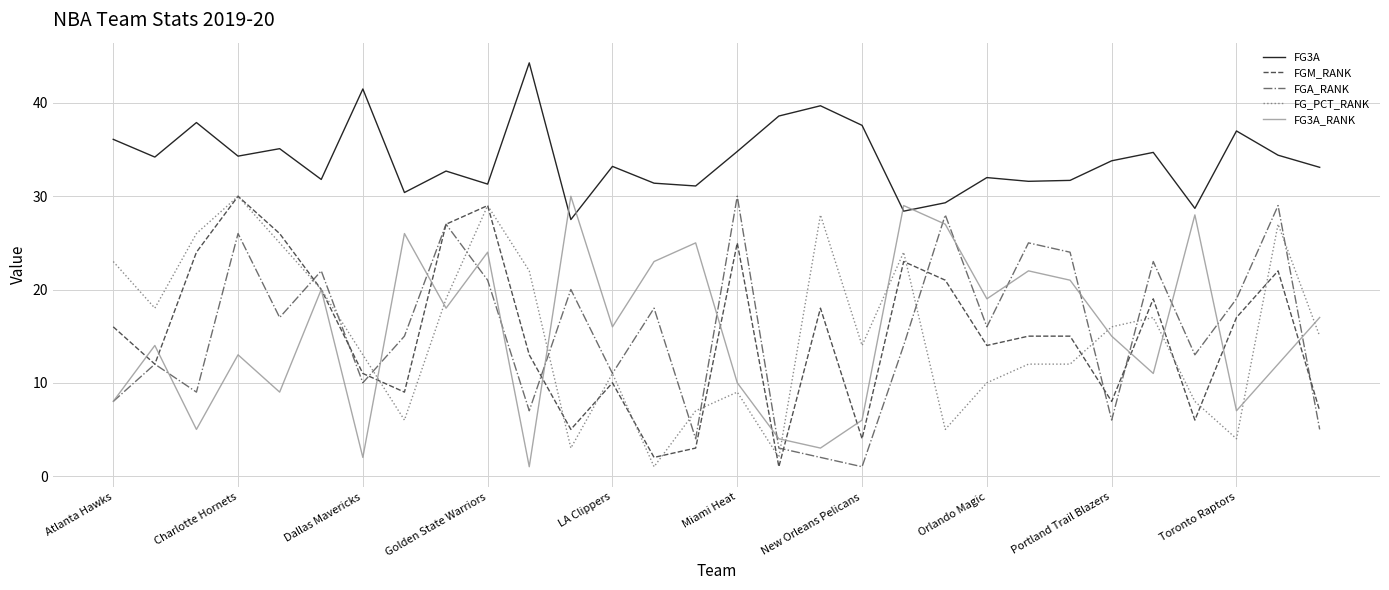

What is the minimum value for FG3A_RANK?

1.0